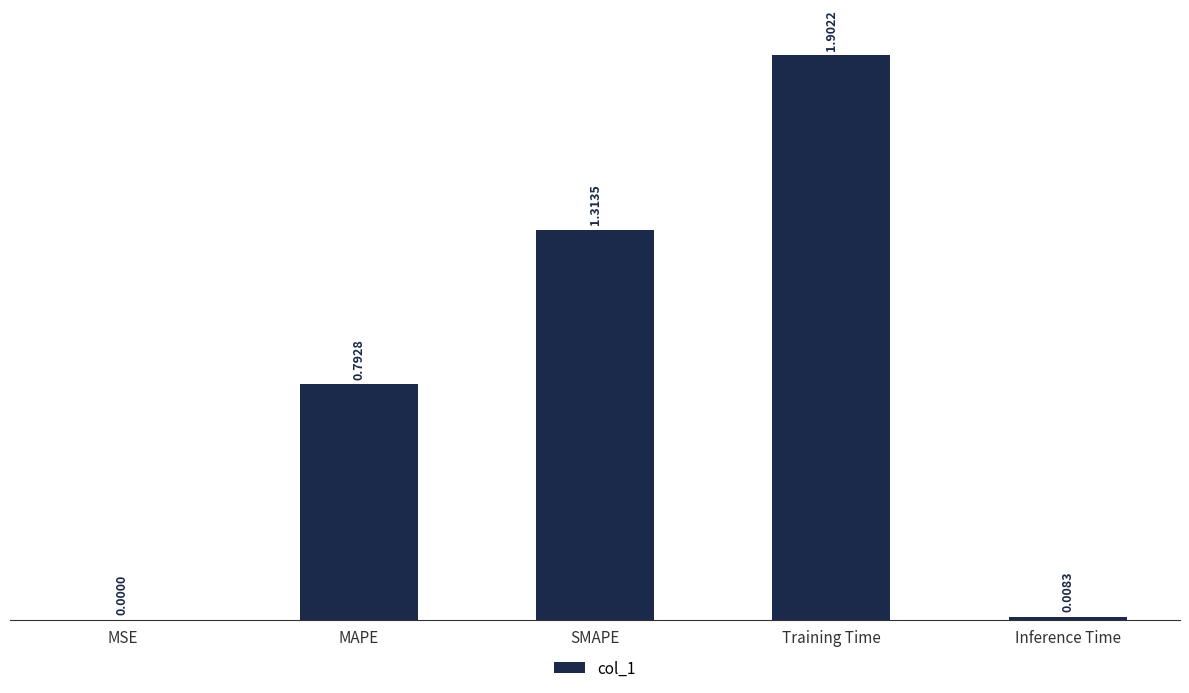

What is the change in value from SMAPE to Inference Time?

-1.3